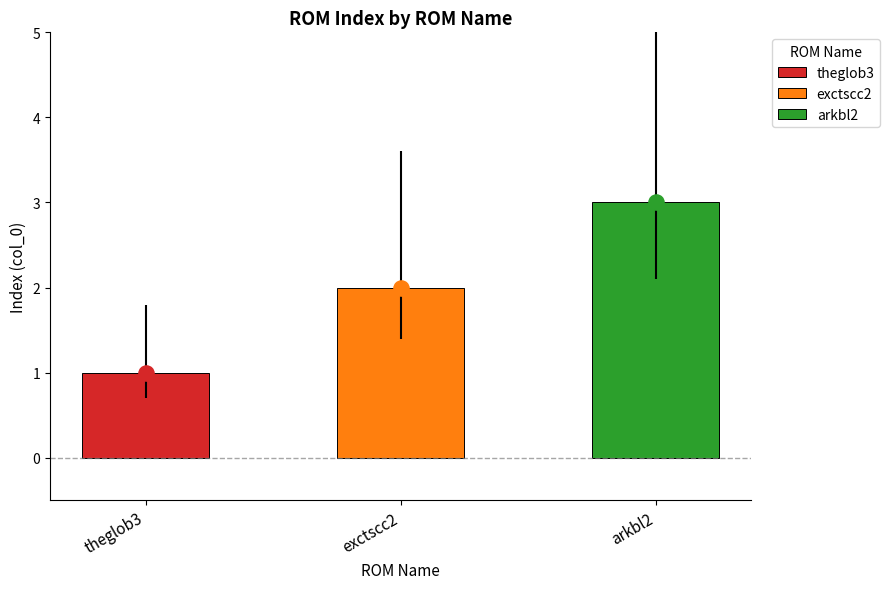

Between exctscc2 and theglob3, which is larger?

exctscc2